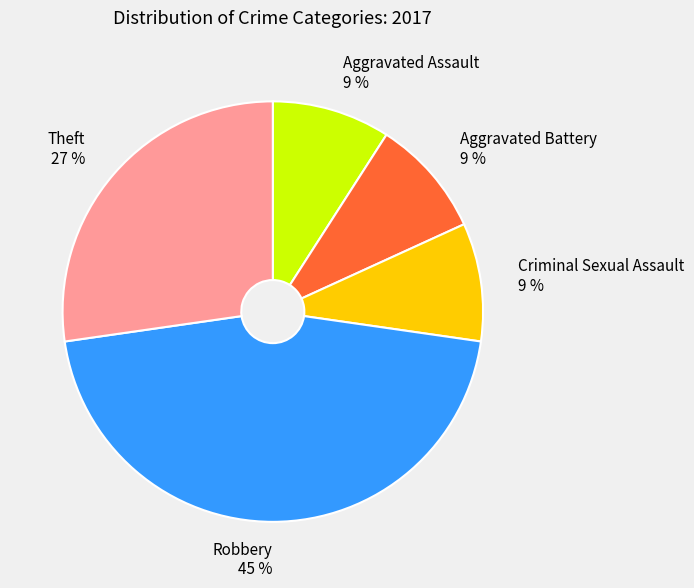

Count the number of slices in the pie.

5